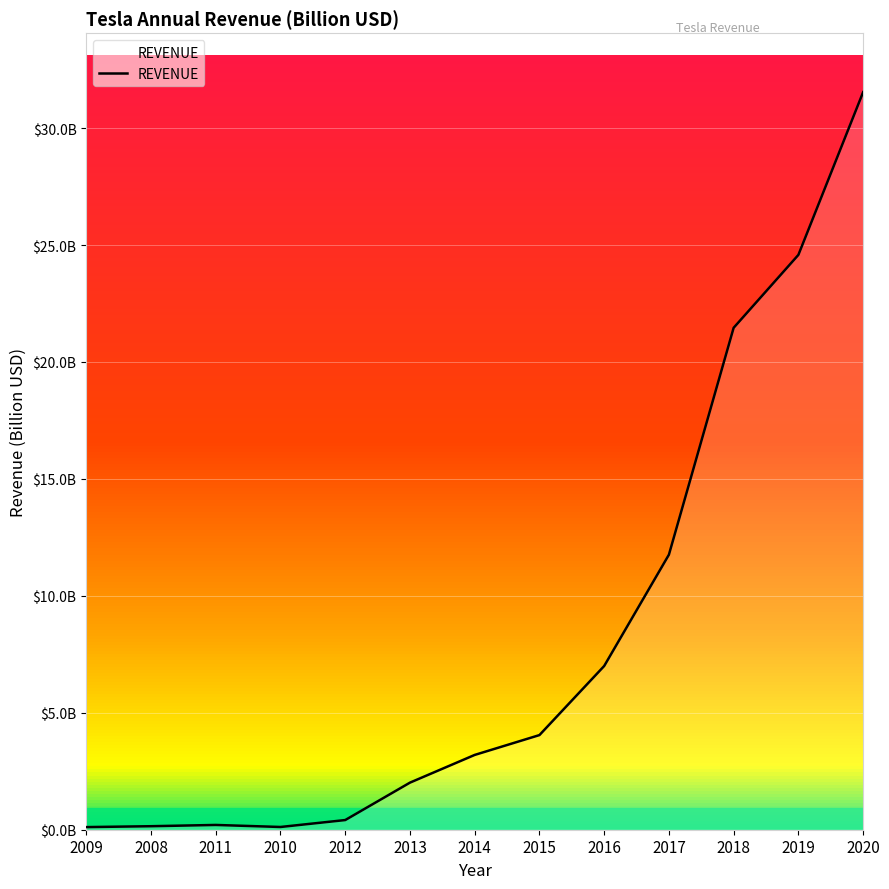

Does the chart display data point markers on the line(s)?

No